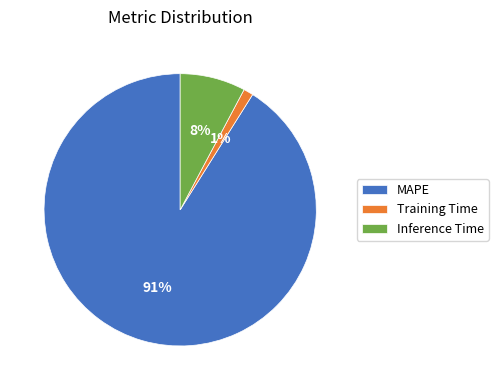

To the nearest percent, what is the difference between the largest and smallest slice percentages?

90%